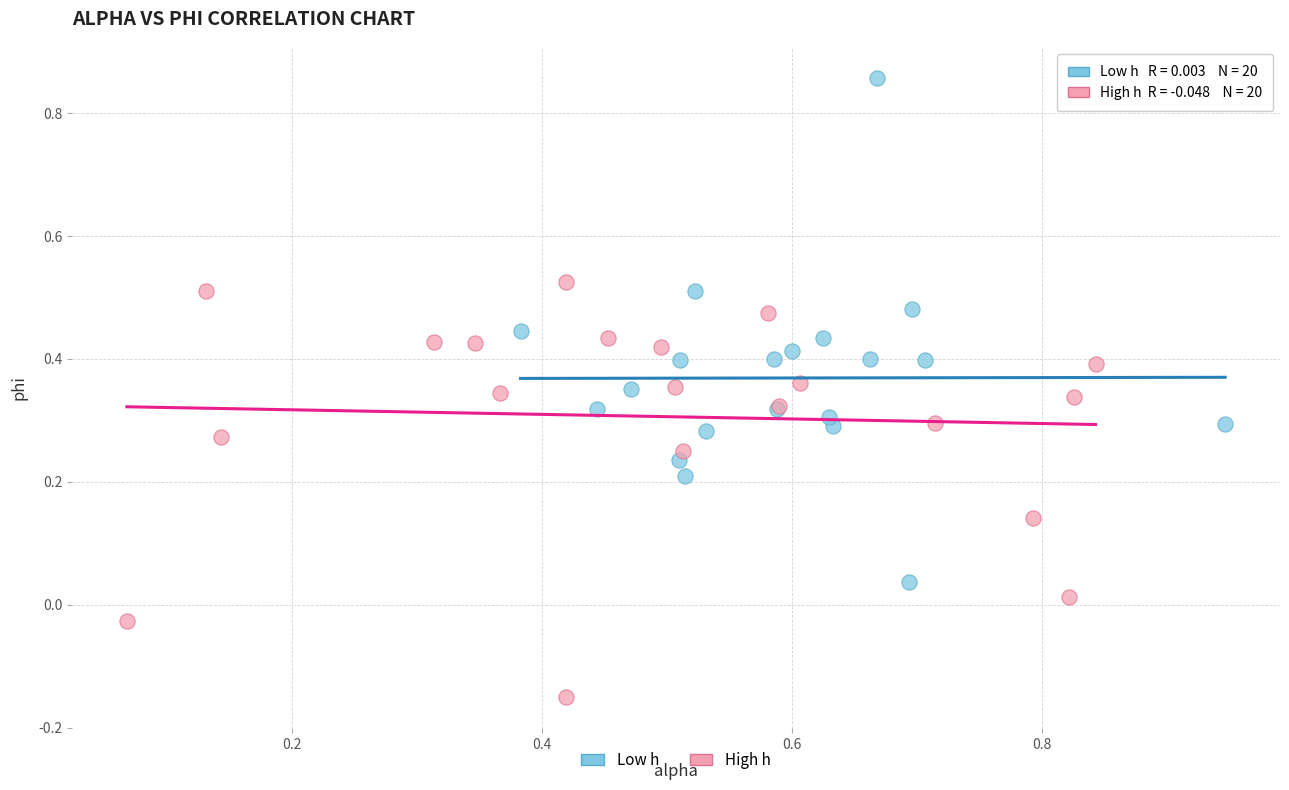

What are all the series names shown in the legend?

Low h, High h